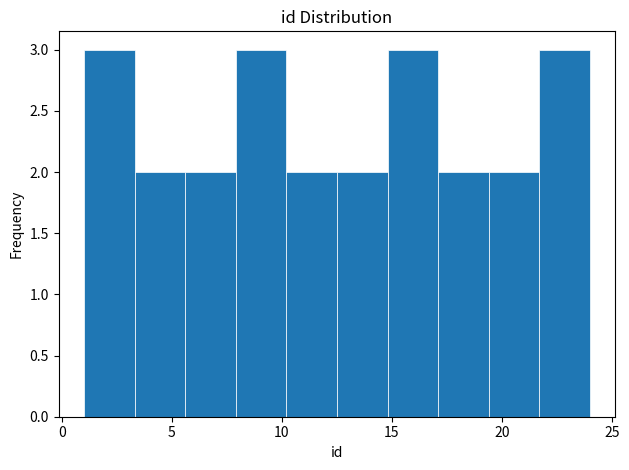

How tall is the bar that spans 14.8 to 17.1 on the x-axis? Neither the bar edges nor the heights are printed on the chart, so give them approximately, as read against the axes.

3